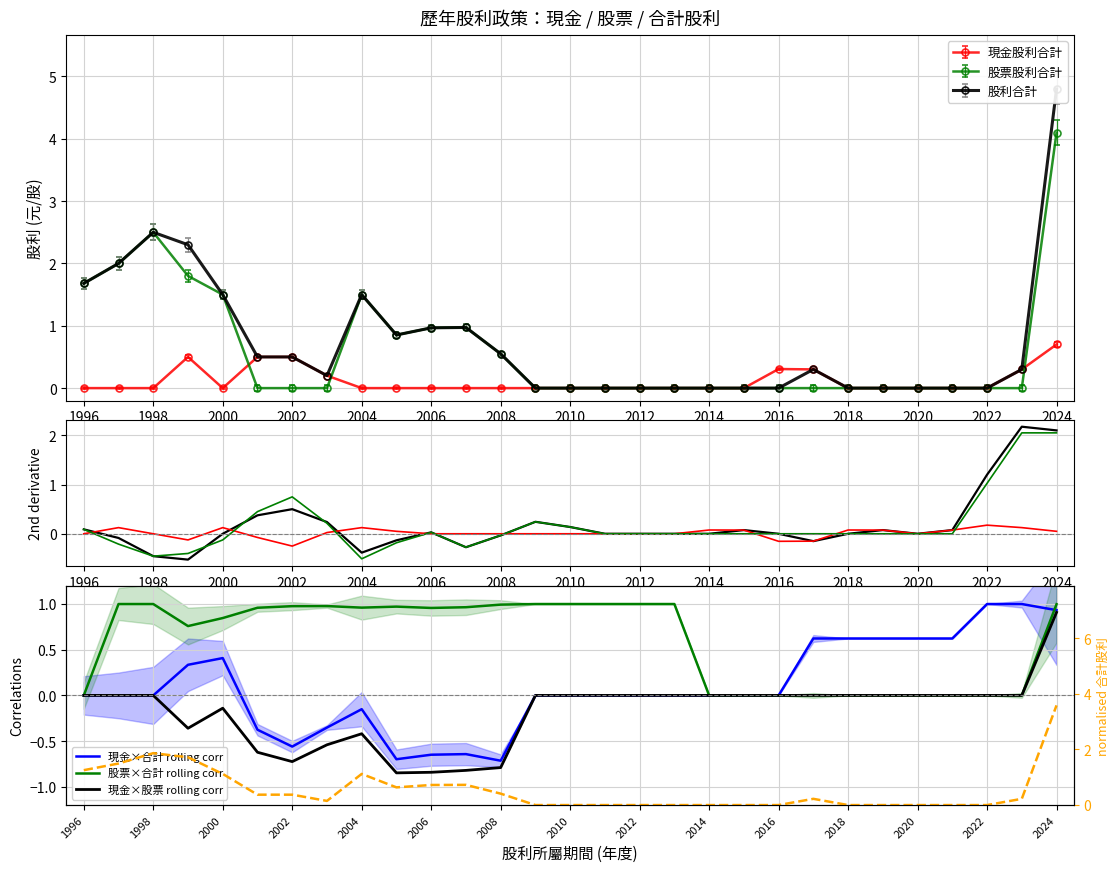

The value of 現金股利合計 at 2004 is 0.3. True or false?

False